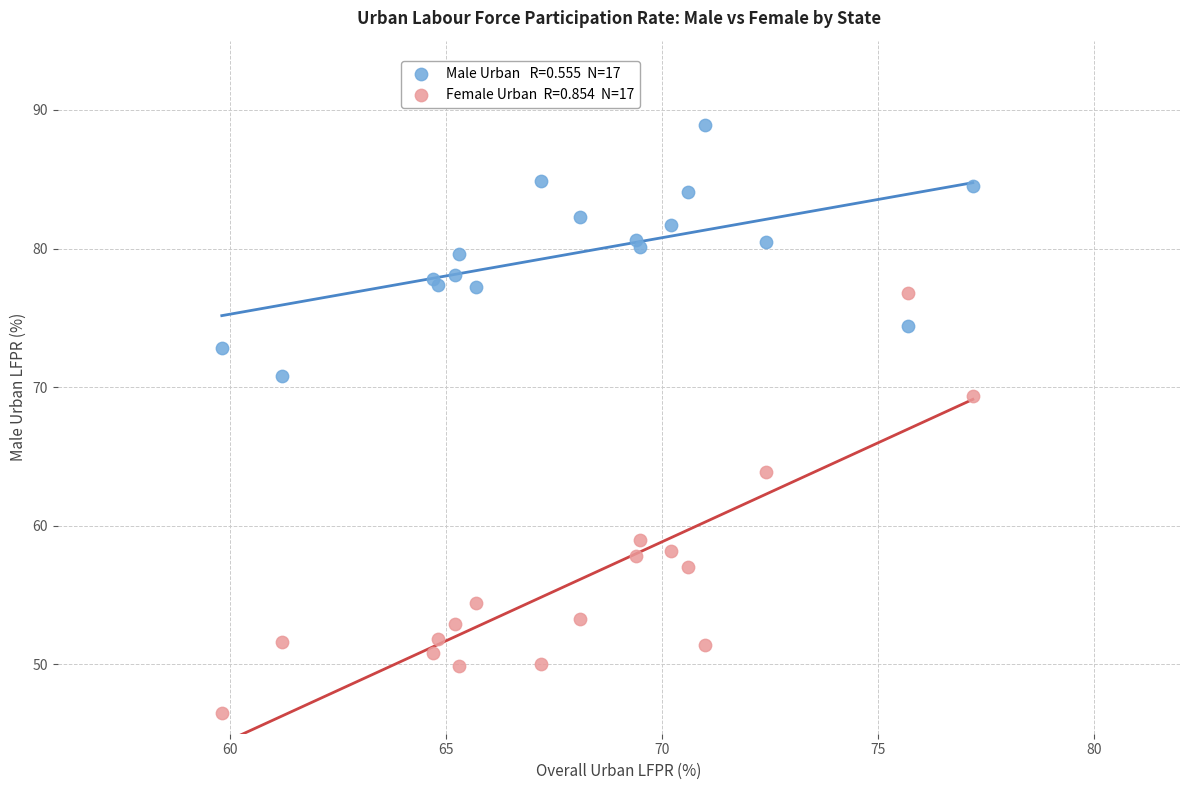

Across all series, what Y value is closest to 67?

69.4